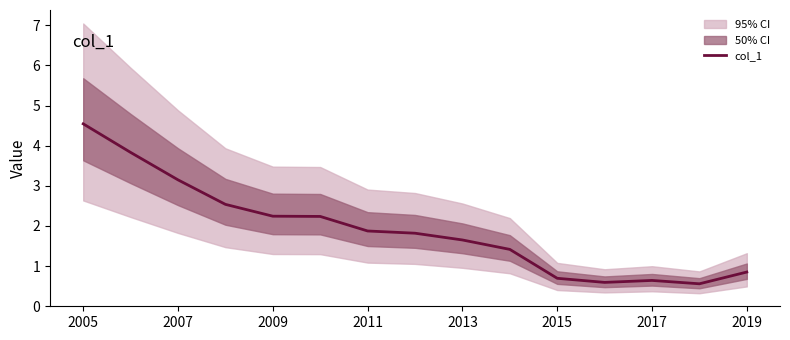

What is the maximum value for col_1?

4.5